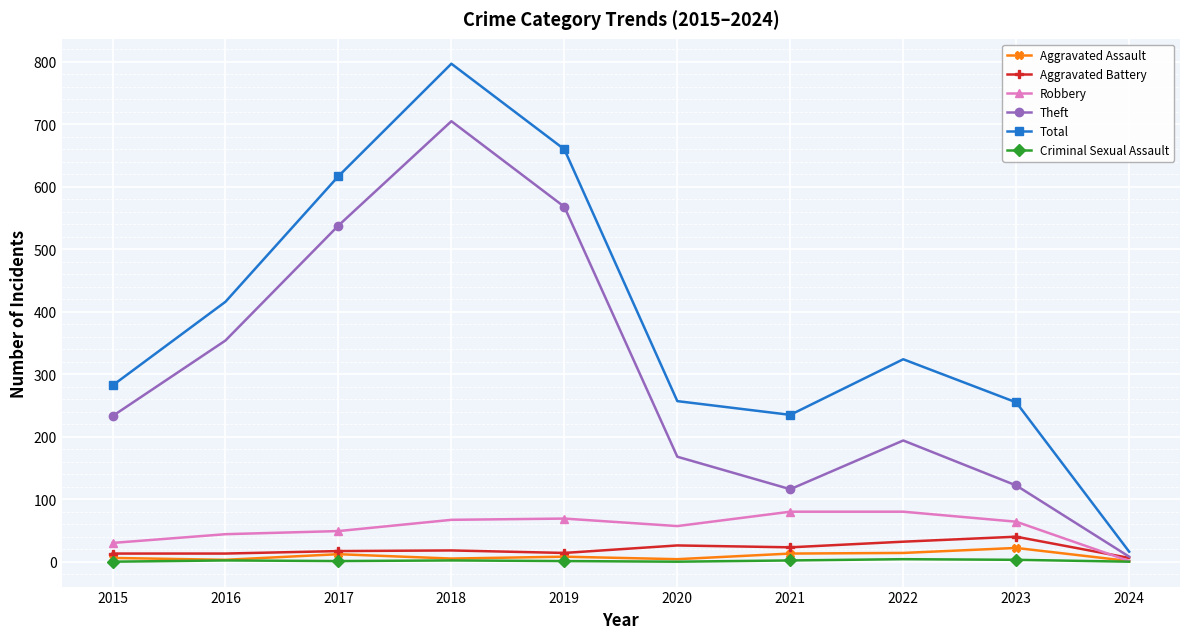

How many lines are shown in the chart?

6